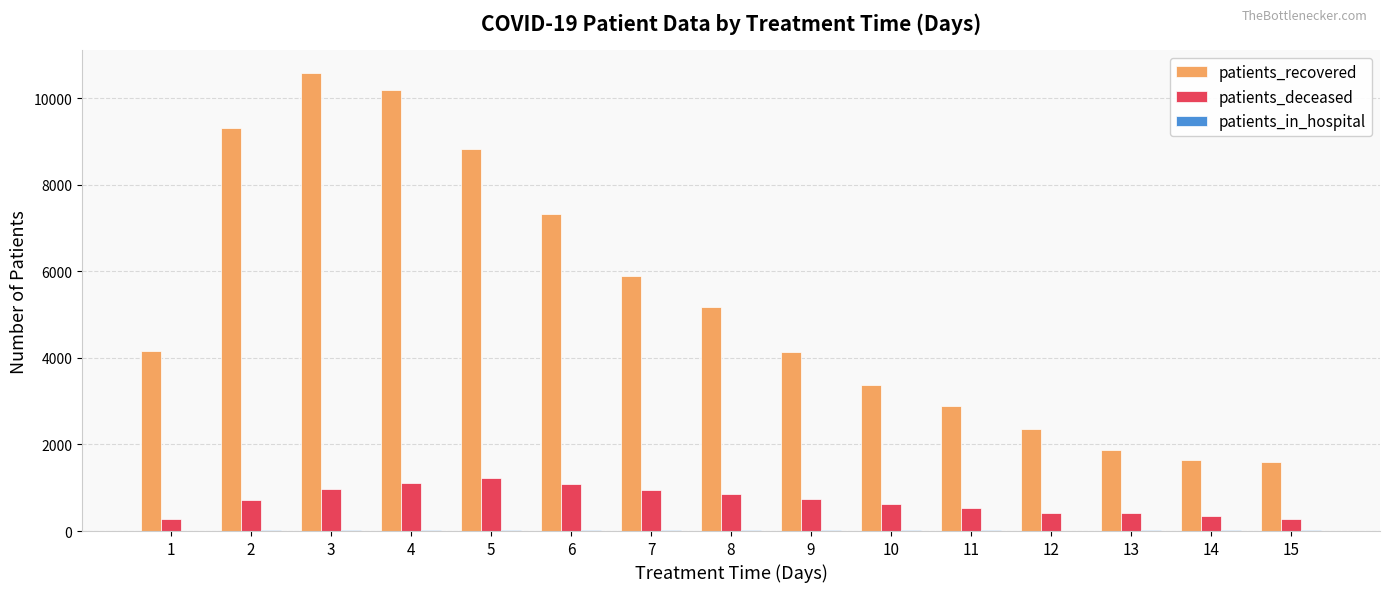

What is the sum of all patients_deceased values?

10534